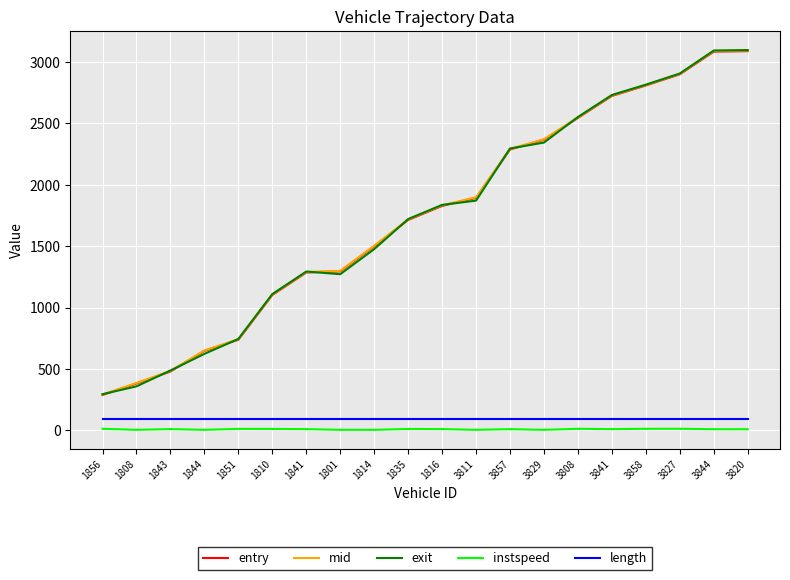

True or false: mid and instspeed cross at least once.

False